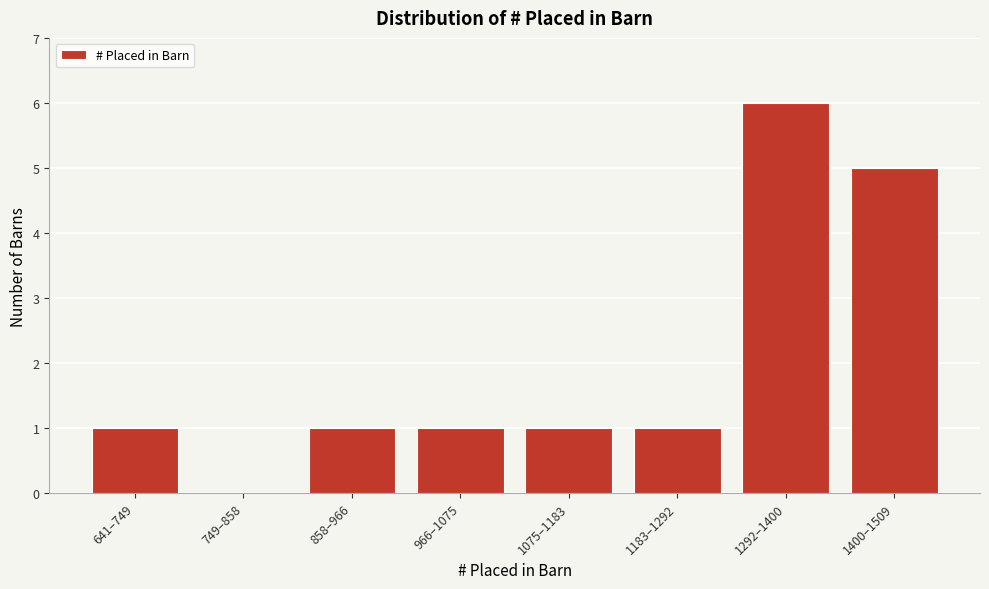

Reading left to right, transcribe all the data shown in this chart.

641–749=1	749–858=0	858–966=1	966–1075=1	1075–1183=1	1183–1292=1	1292–1400=6	1400–1509=5